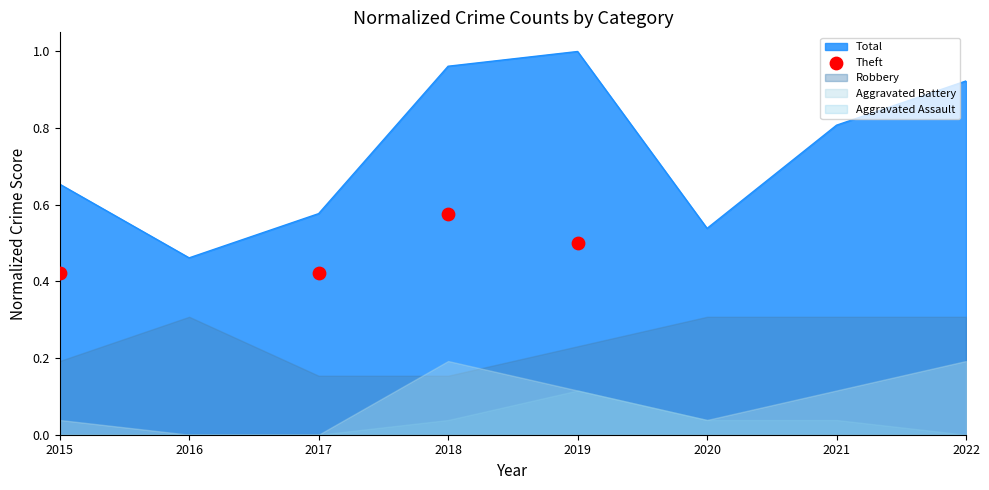

At which label is Total closest to 0?

2016